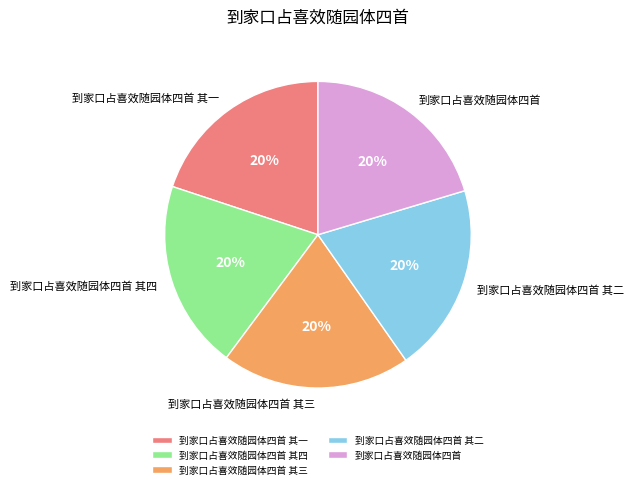

What is the ratio of the value at 到家口占喜效随园体四首 其二 to the value at 到家口占喜效随园体四首 其一?

1.0